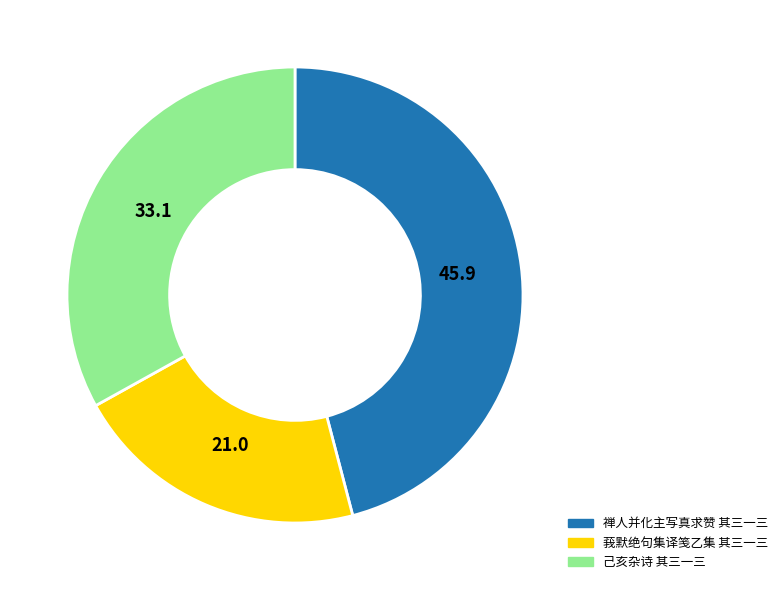

Count the number of slices in the pie.

3